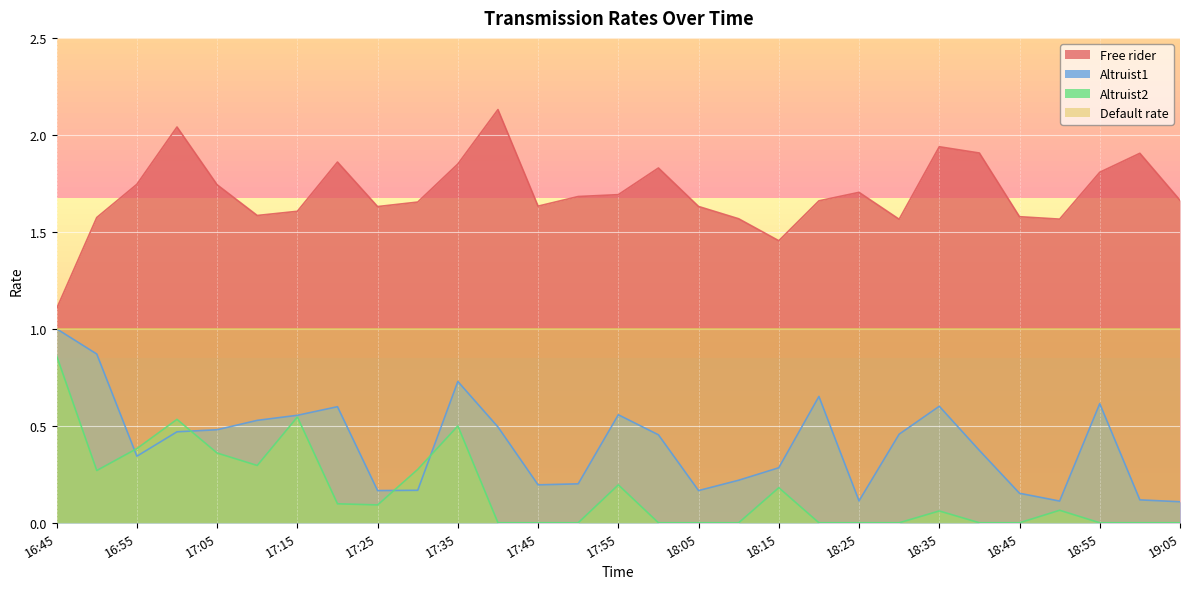

Which series has the widest spread of values?

Free rider